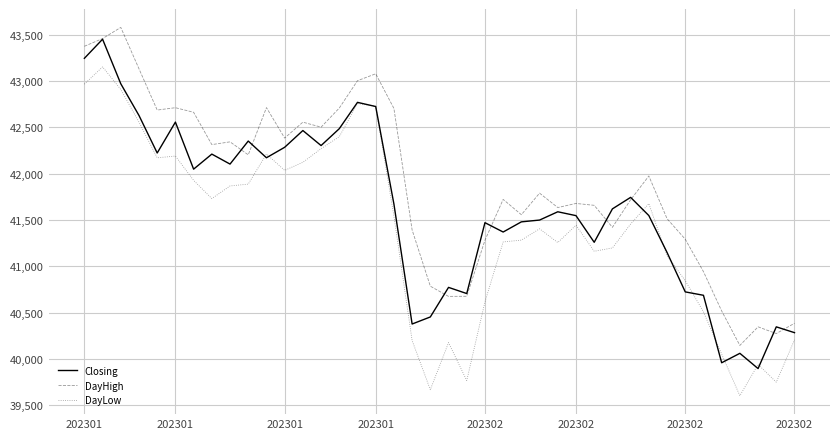

What is the minimum value shown in the chart?

39603.8